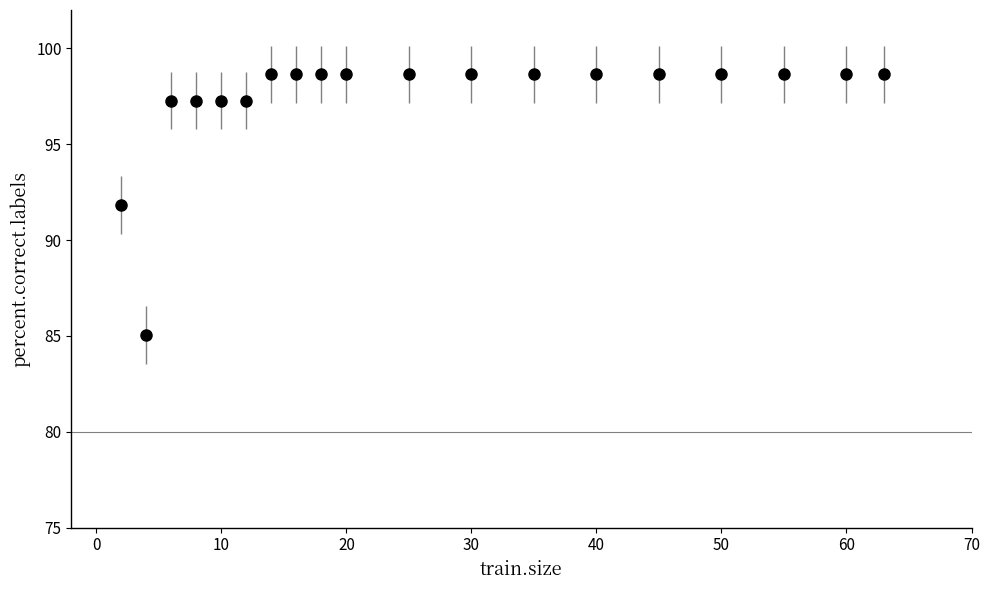

What is the greatest value displayed?

98.6